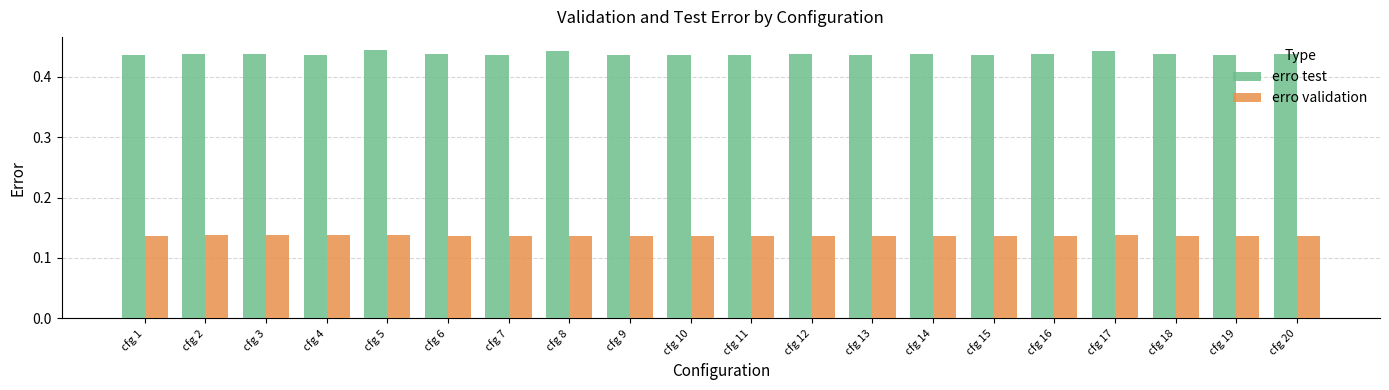

Is the value of erro validation at cfg 15 greater than the value of erro test at cfg 5?

No